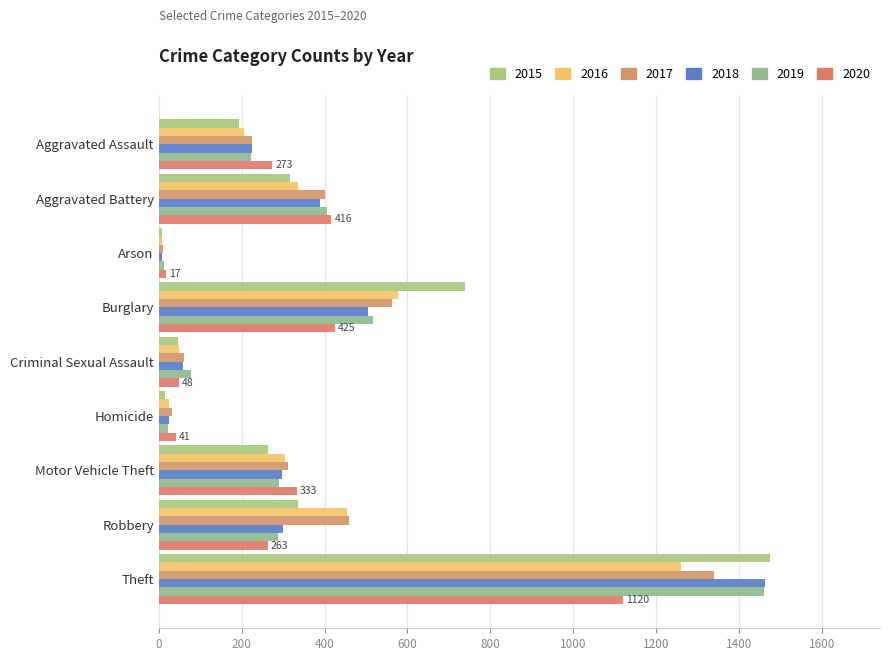

Reading right to left, list all the values displayed in this chart.

2015: Theft=1474	Robbery=337	Motor Vehicle Theft=263	Homicide=15	Criminal Sexual Assault=46	Burglary=738	Arson=9	Aggravated Battery=316	Aggravated Assault=194
2016: Theft=1259	Robbery=454	Motor Vehicle Theft=304	Homicide=26	Criminal Sexual Assault=50	Burglary=576	Arson=7	Aggravated Battery=336	Aggravated Assault=206
2017: Theft=1339	Robbery=460	Motor Vehicle Theft=312	Homicide=33	Criminal Sexual Assault=61	Burglary=562	Arson=10	Aggravated Battery=400	Aggravated Assault=225
2018: Theft=1461	Robbery=301	Motor Vehicle Theft=298	Homicide=25	Criminal Sexual Assault=59	Burglary=506	Arson=7	Aggravated Battery=389	Aggravated Assault=225
2019: Theft=1459	Robbery=287	Motor Vehicle Theft=290	Homicide=22	Criminal Sexual Assault=77	Burglary=517	Arson=12	Aggravated Battery=407	Aggravated Assault=223
2020: Theft=1120	Robbery=263	Motor Vehicle Theft=333	Homicide=41	Criminal Sexual Assault=48	Burglary=425	Arson=17	Aggravated Battery=416	Aggravated Assault=273